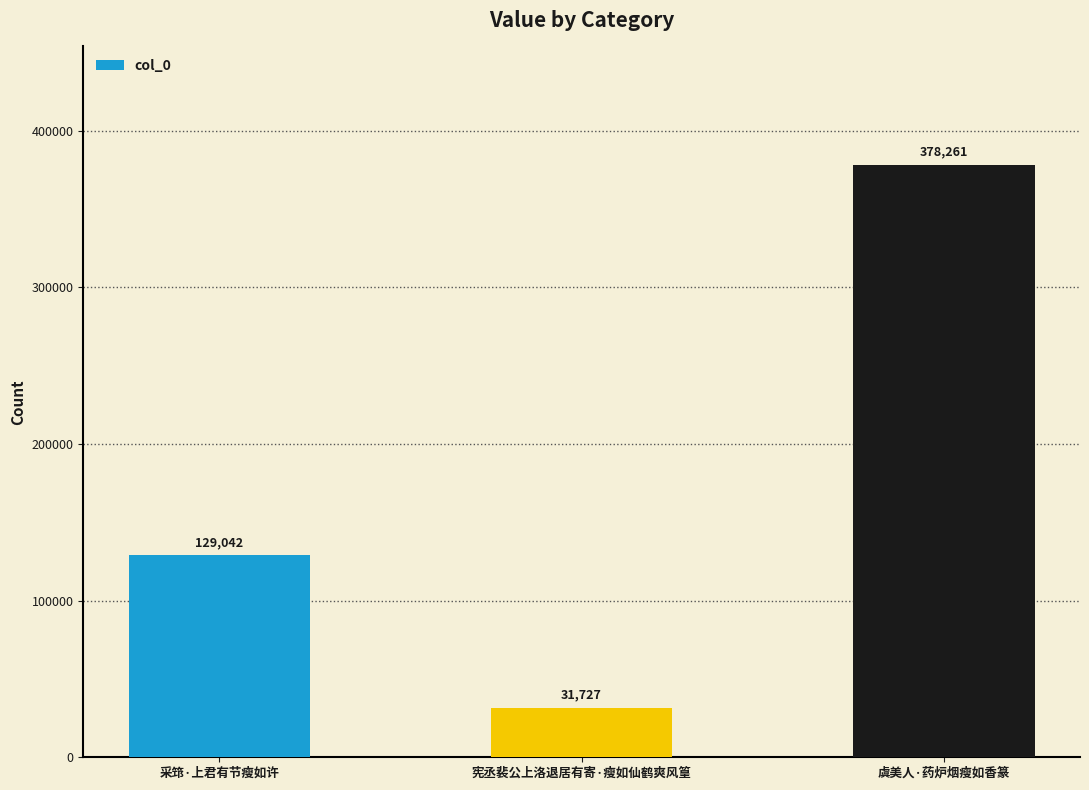

What is the change in value from 采筇·上君有节瘦如许 to 宪丞裴公上洛退居有寄·瘦如仙鹤爽风篁?

-97315